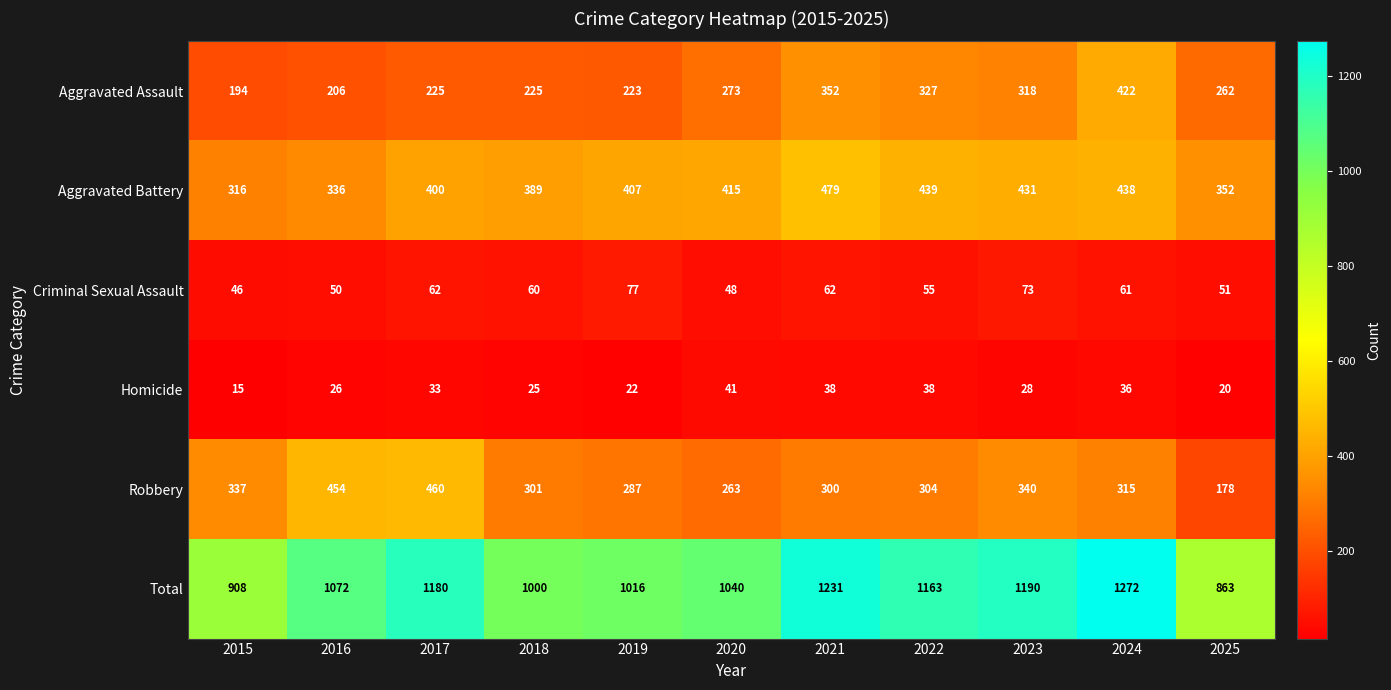

What is the minimum value shown in the chart?

15